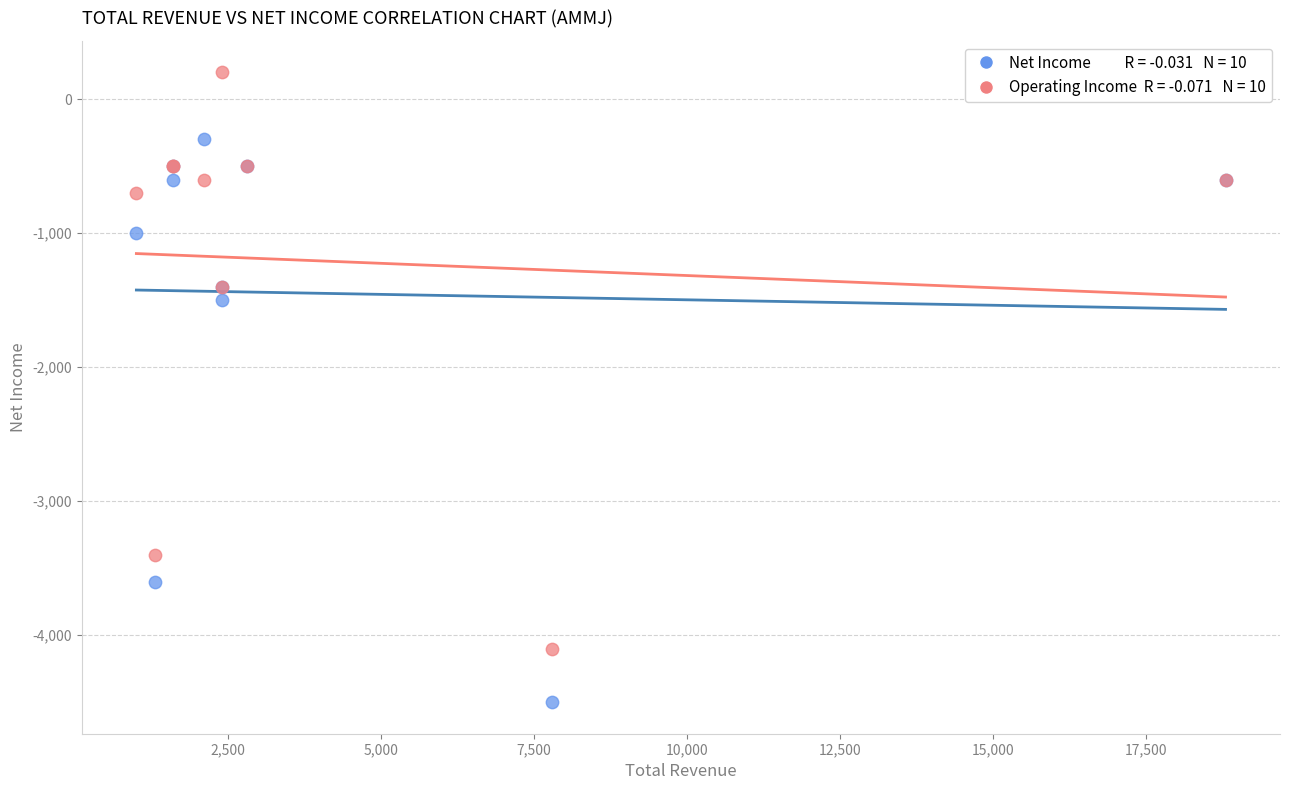

Across all series, what Y value is closest to -2150?

-1500